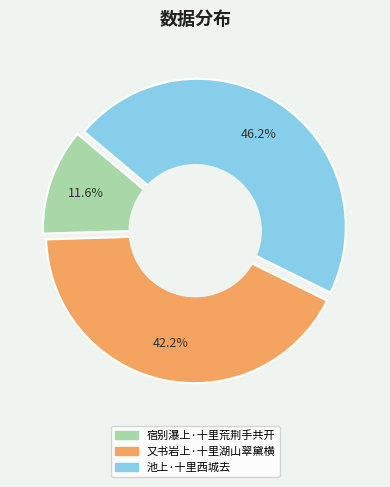

What percentage is the 又书岩上·十里湖山翠黛横 slice, to the nearest percent?

42%